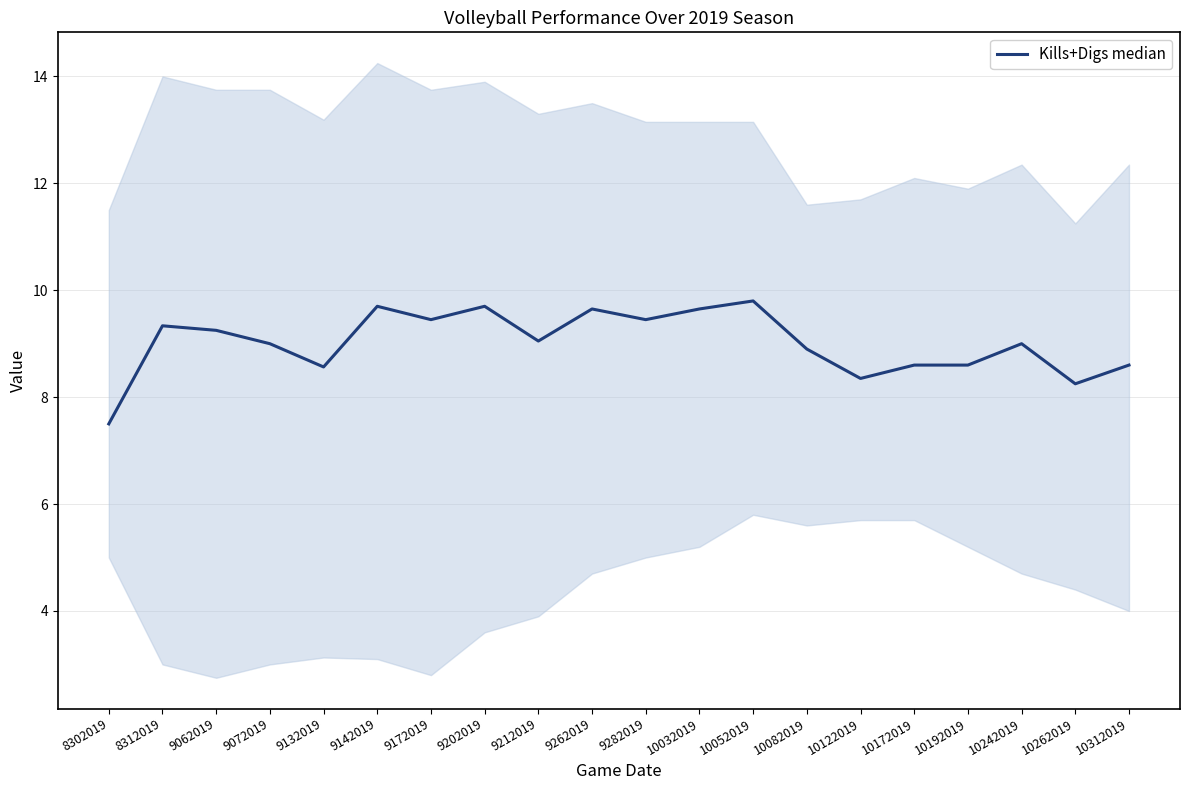

At which category does the chart reach its minimum across all series?

8302019